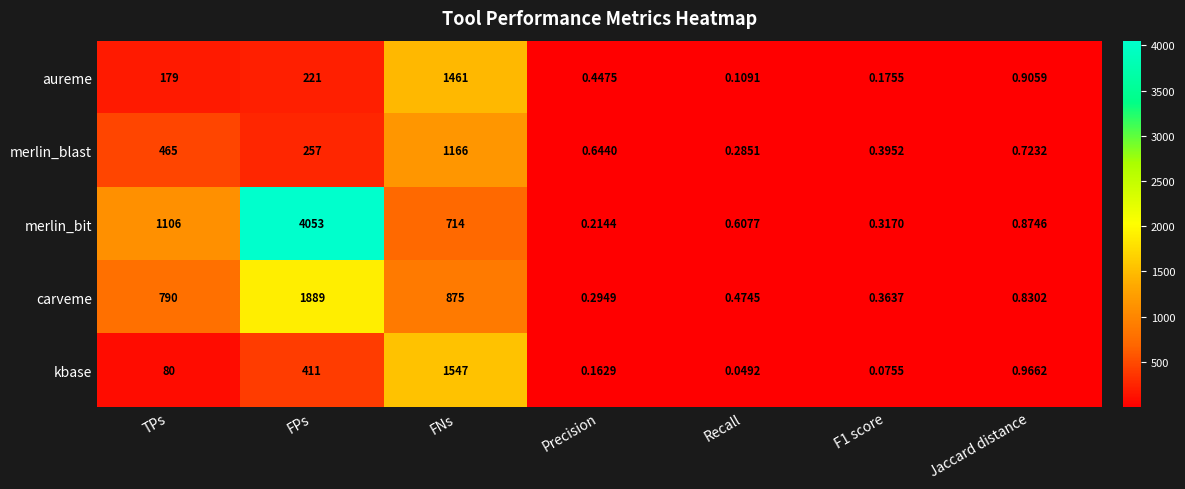

Rank the series at Precision from lowest to highest value.

kbase, merlin_bit, carveme, aureme, merlin_blast